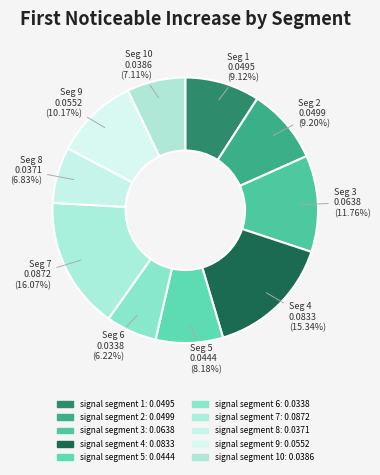

To the nearest percent, what is the average slice percentage?

10%